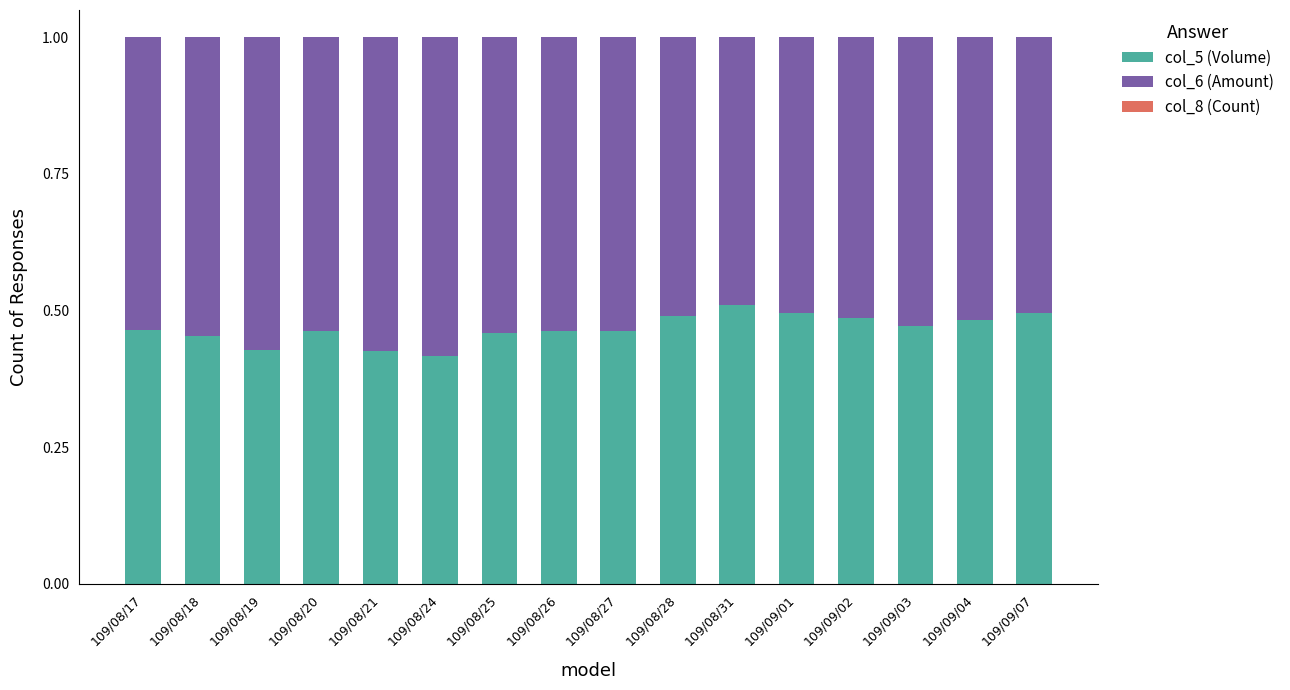

The value of col_5 (Volume) at 109/08/19 is 0.6. True or false?

False